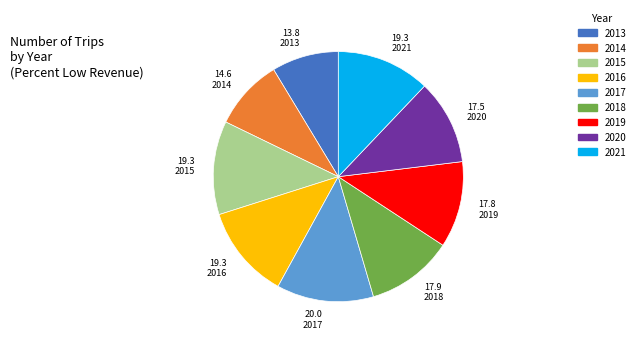

Between 2017 and 2014, which is larger?

2017